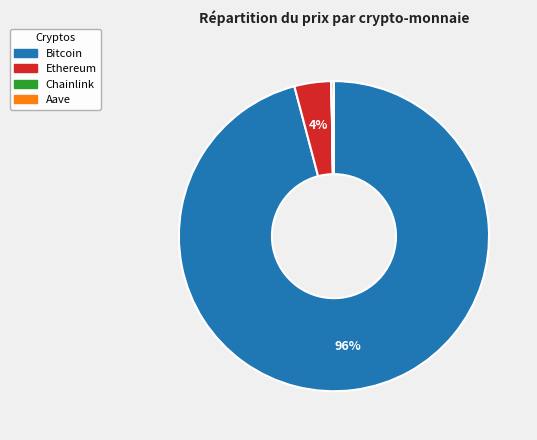

To the nearest percent, what percentage of the pie is Ethereum?

4%